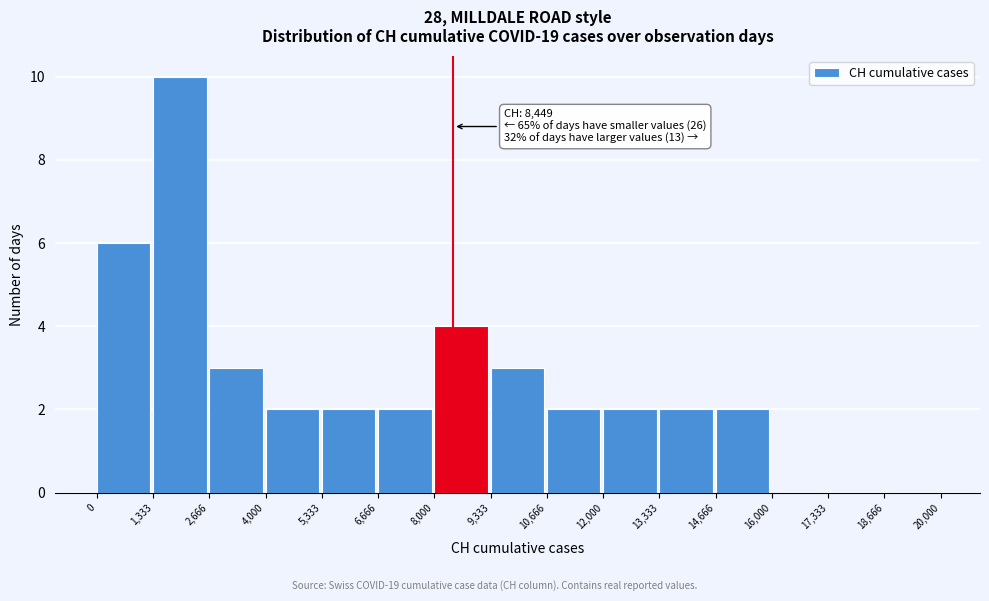

Which range on the x-axis has the tallest bar?

1,333 to 2,666